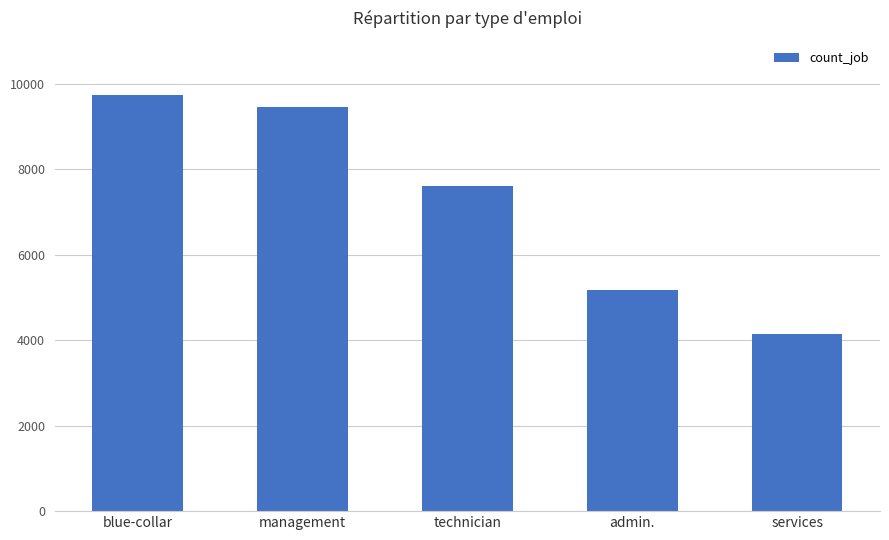

Reading left to right, extract all data points from this chart.

9732	9458	7597	5171	4154